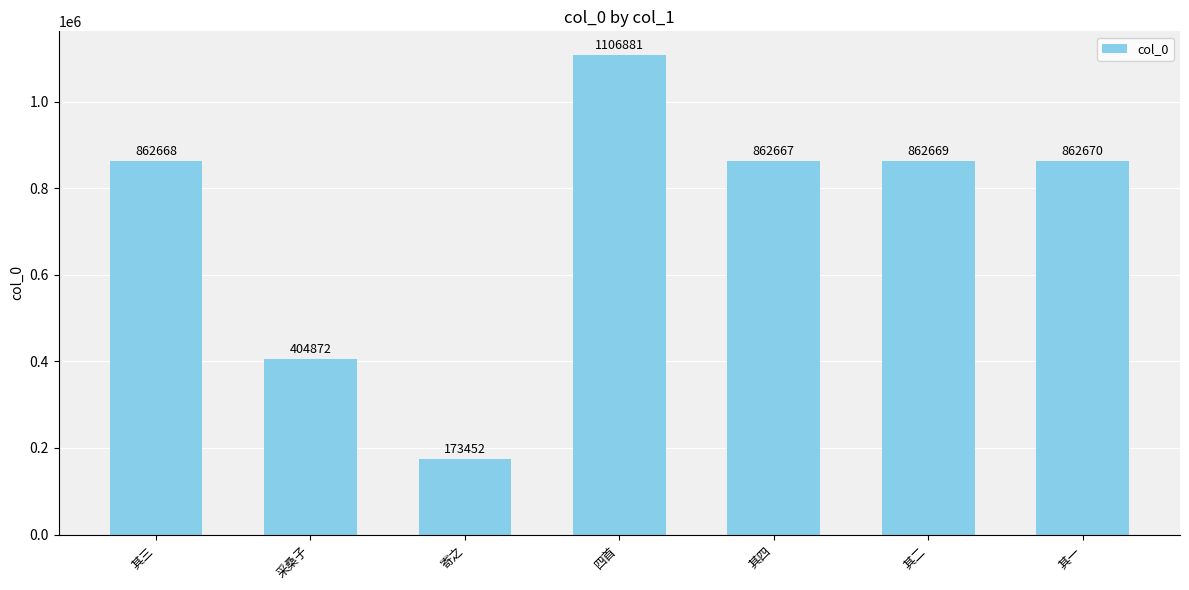

Rank the categories by value from highest to lowest.

四首, 其一, 其二, 其三, 其四, 采桑子, 寄之